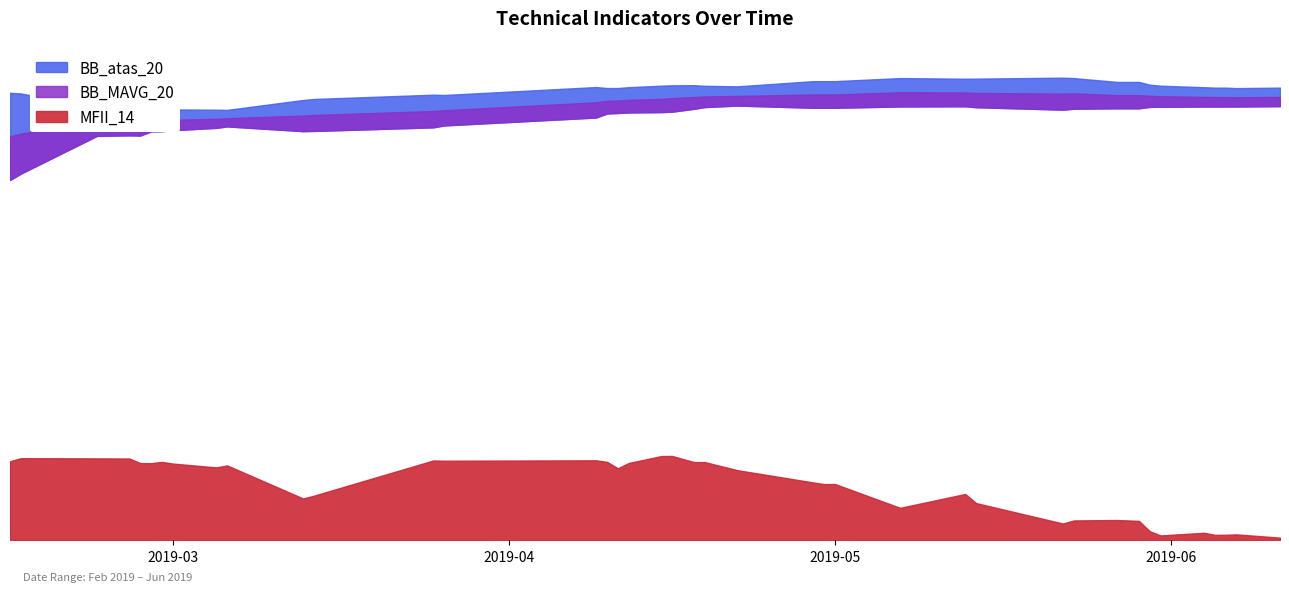

What is the total value across all series at 2019-02-14?

1469.5